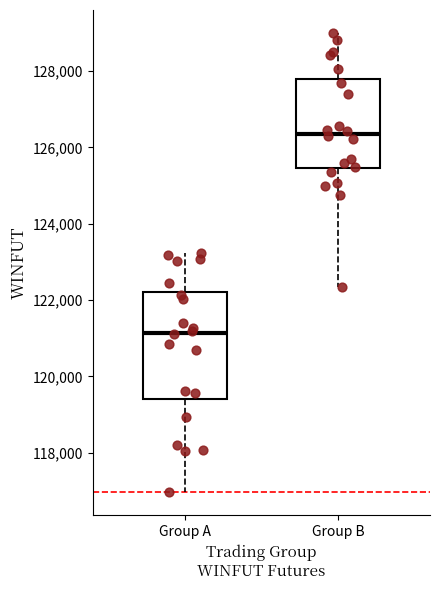

Which box is the tallest, from its lower edge to its upper edge?

Group A